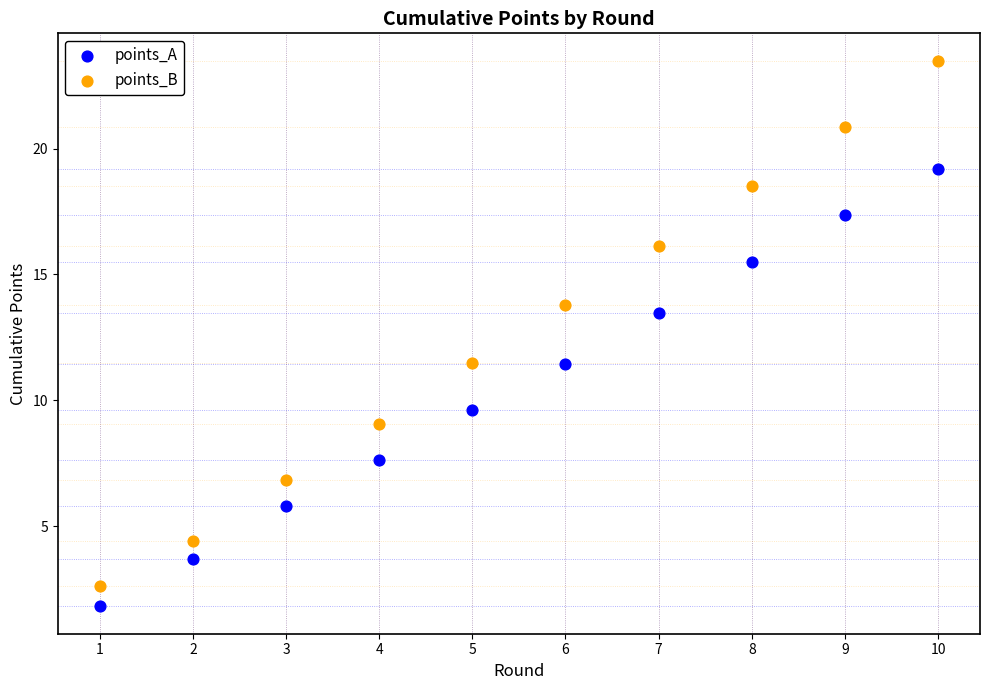

What are all the series names shown in the legend?

points_A, points_B